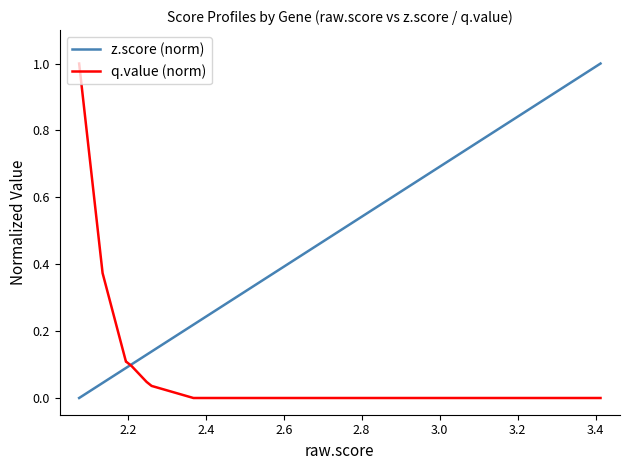

Rank the series by their average value, from lowest to highest.

q.value (norm), z.score (norm)